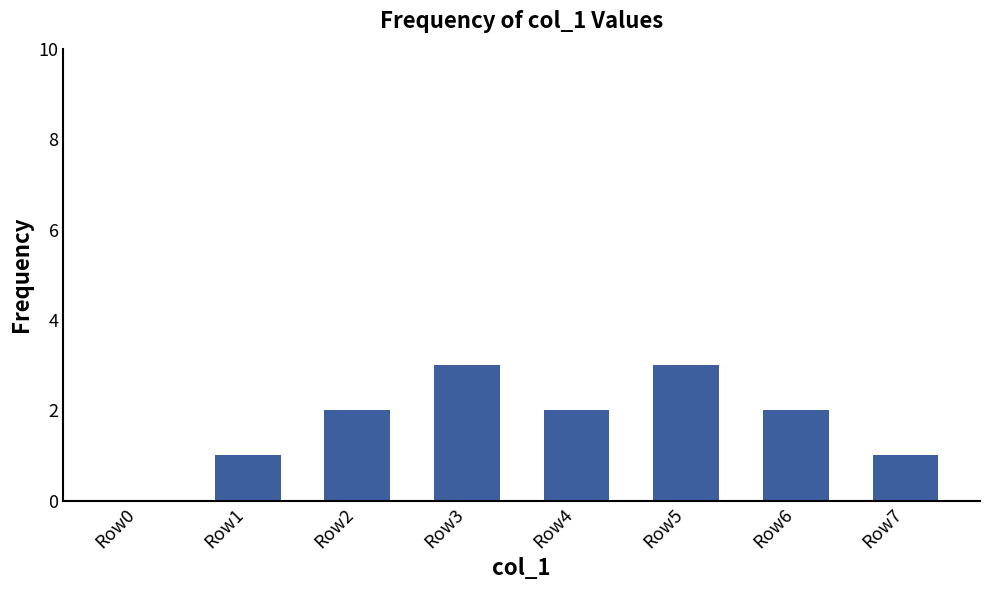

What is the sum of all values?

14